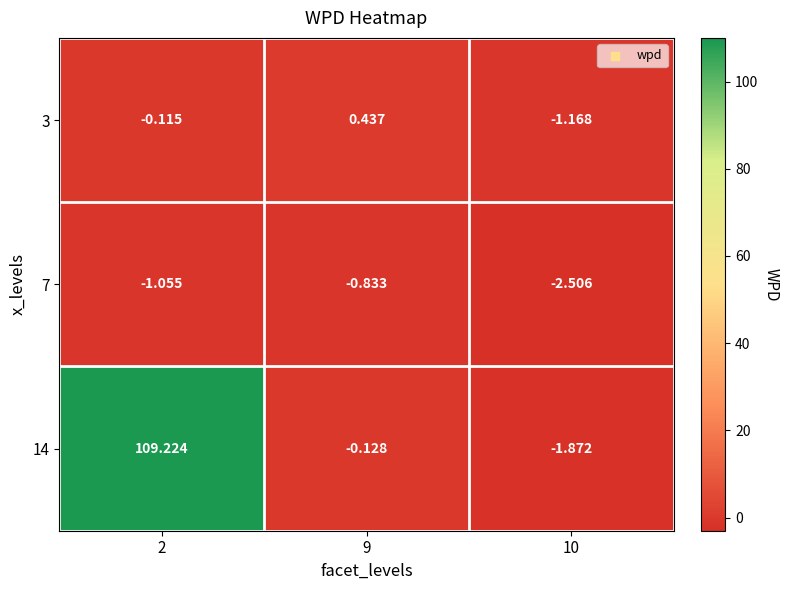

How many positive values does the 14 series have?

1